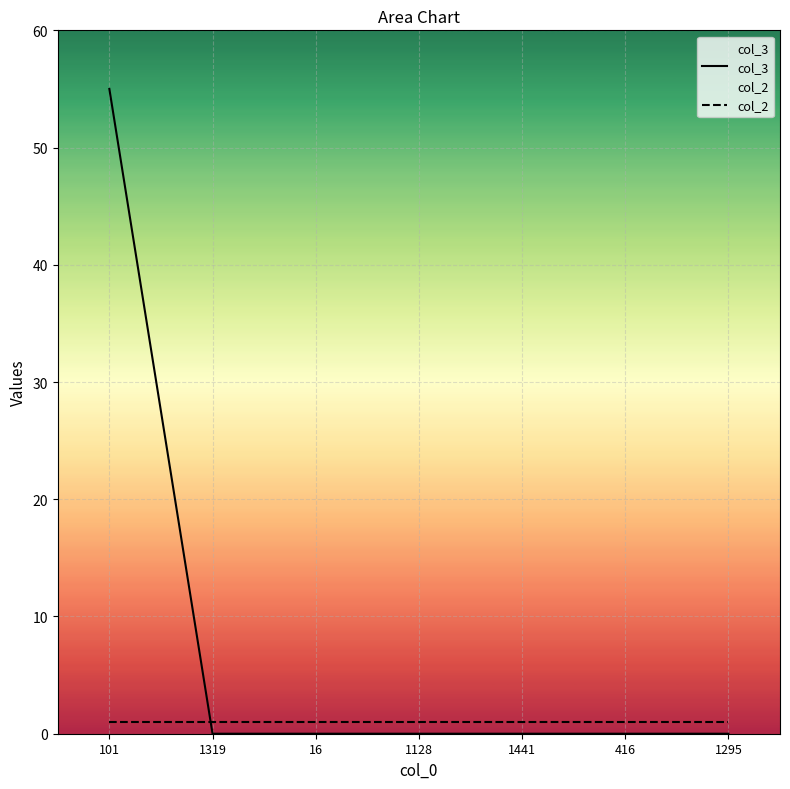

At which category is the sum across all series the highest?

101